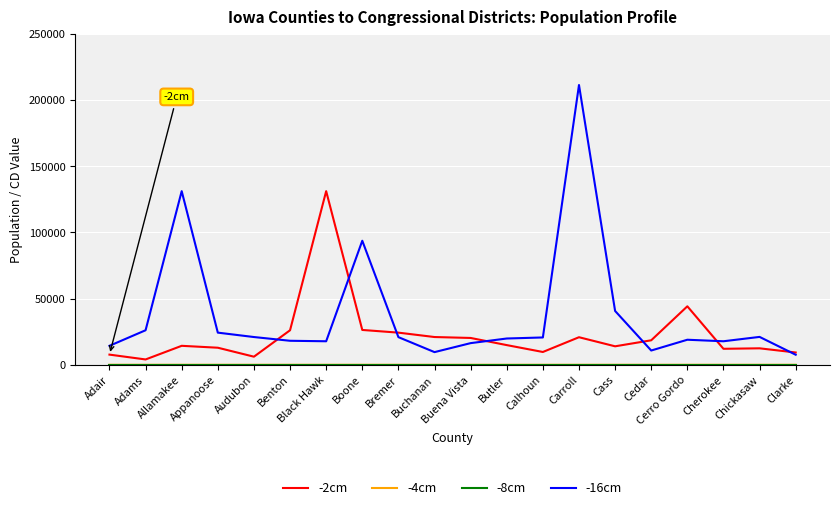

What is the greatest value displayed?

211226